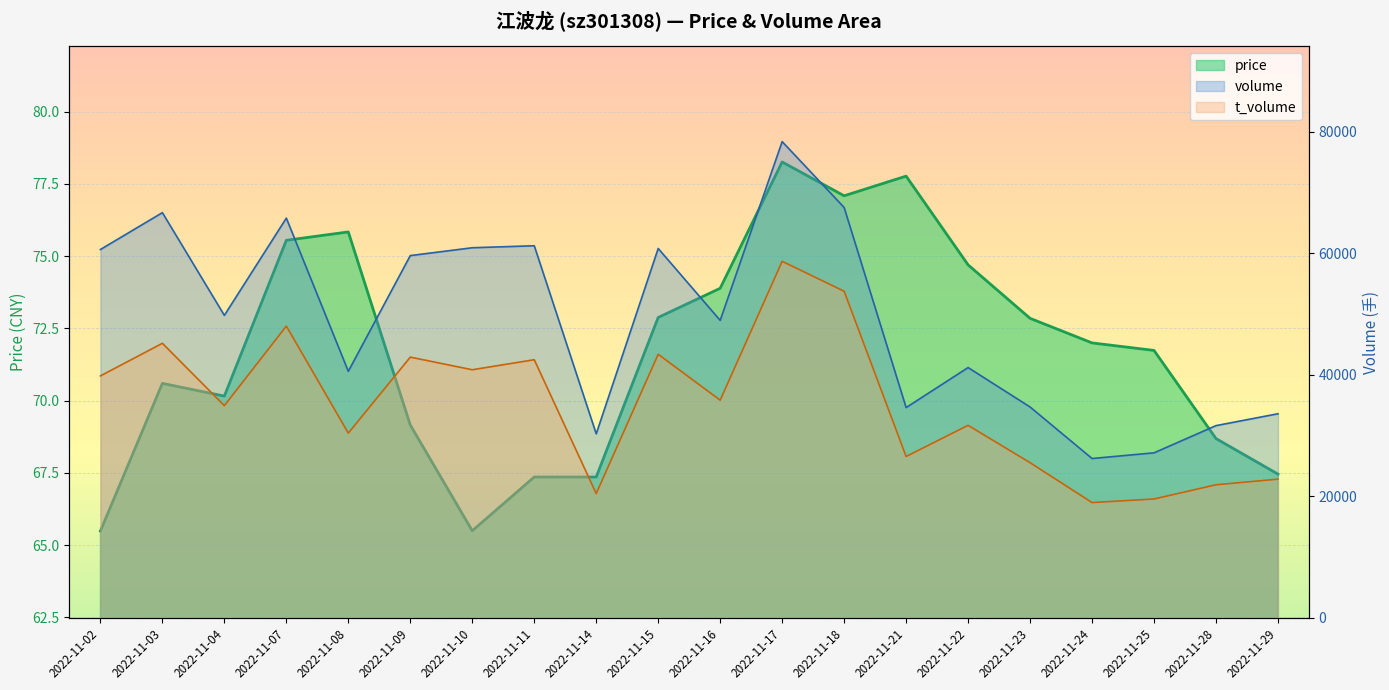

True or false: price and t_volume cross at least once.

False